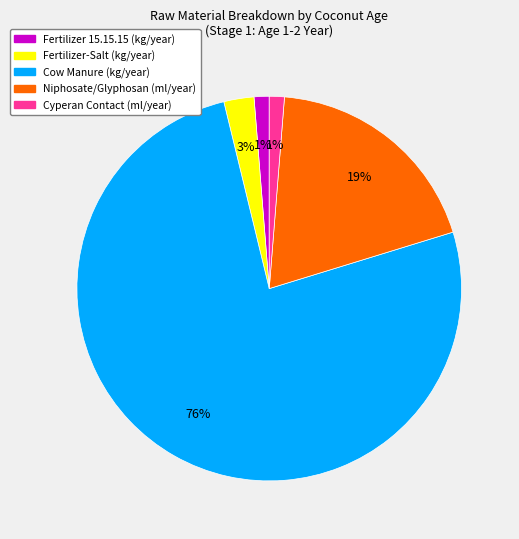

Count the number of slices in the pie.

5